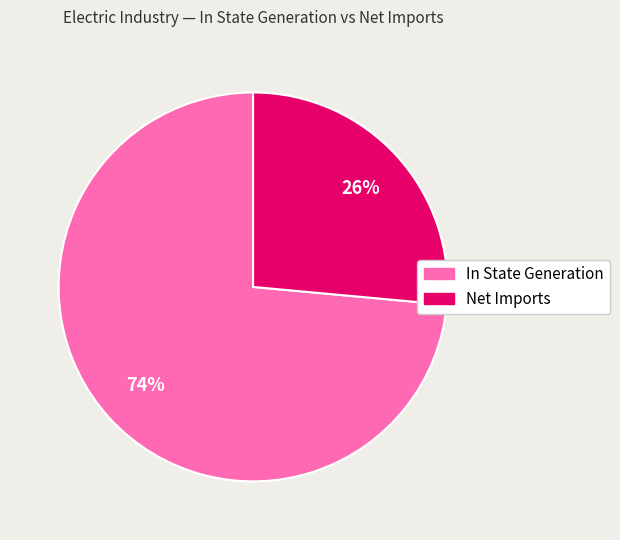

Approximately how many times larger is the value at Net Imports compared to In State Generation?

0.4